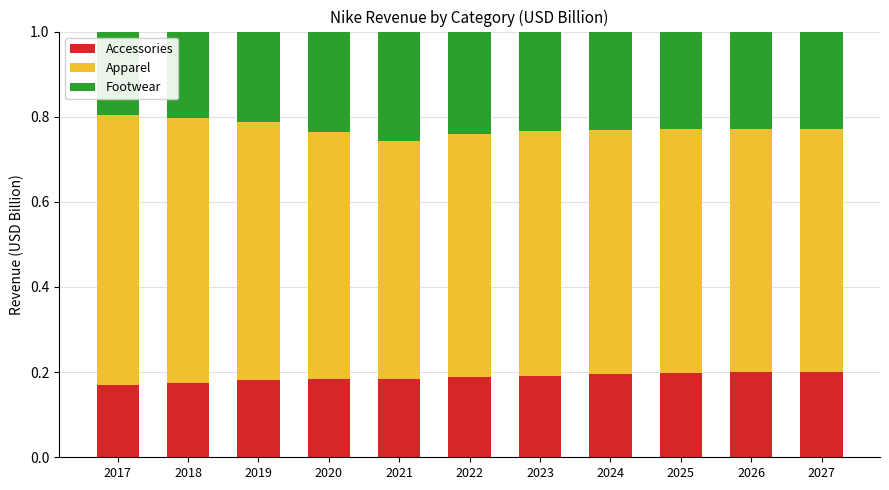

What is the total value across all series at 2027?

1.0